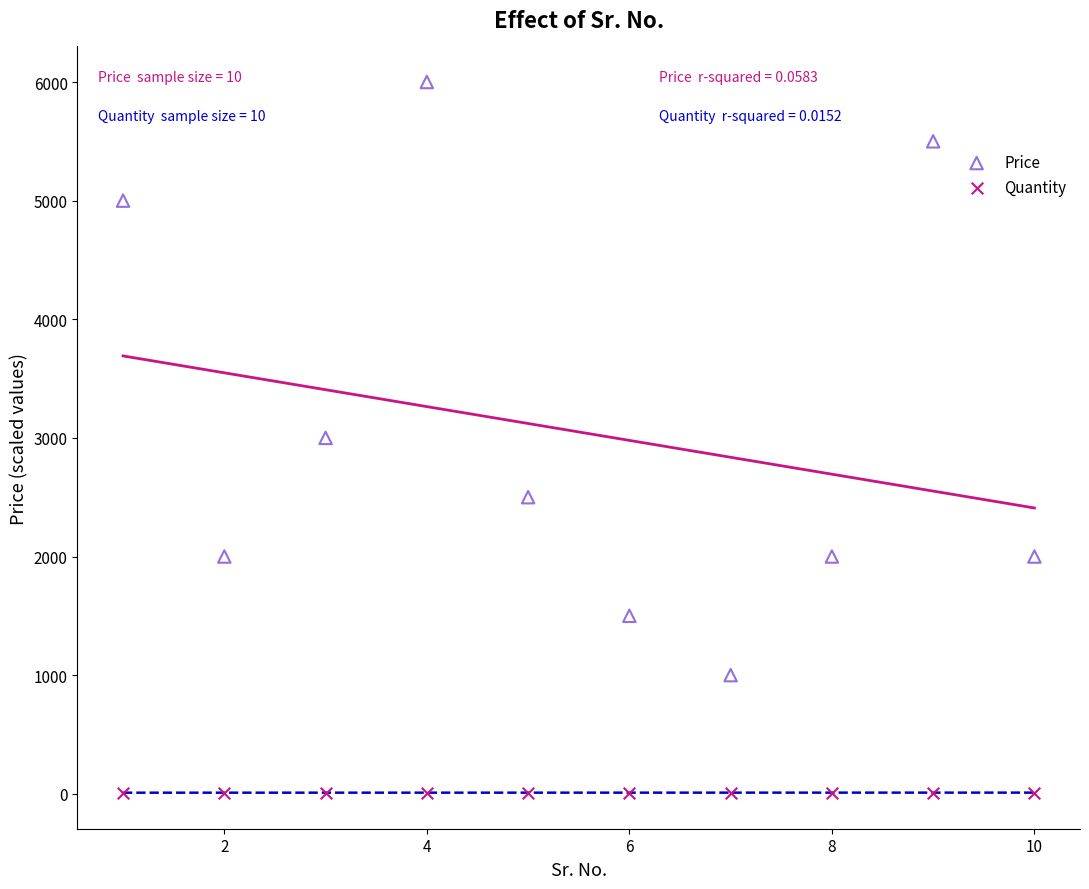

Which series contains the lowest Y value?

Quantity